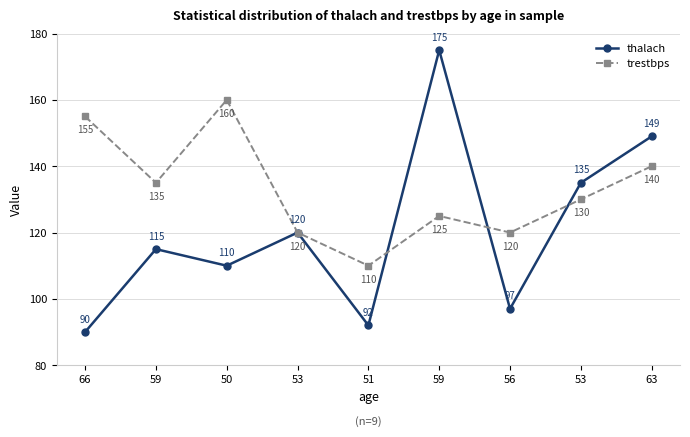

What are all the series names shown in the legend?

thalach, trestbps